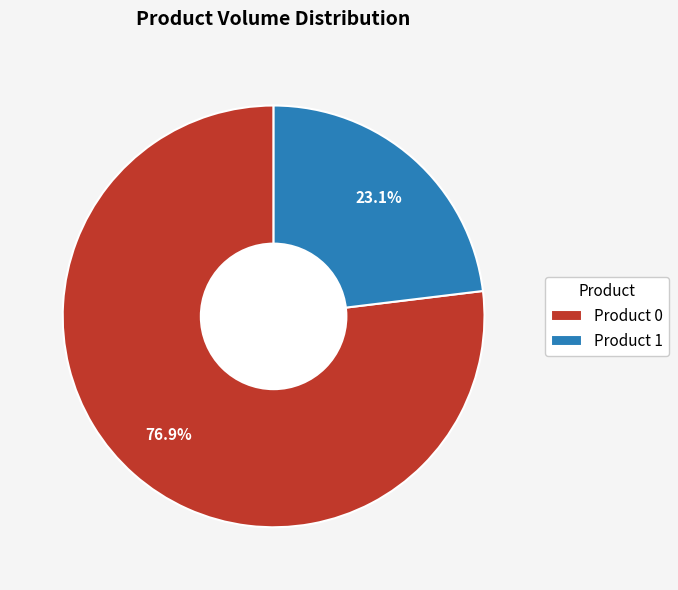

Combined, what portion of the pie is Product 1 and Product 0?

100.0%